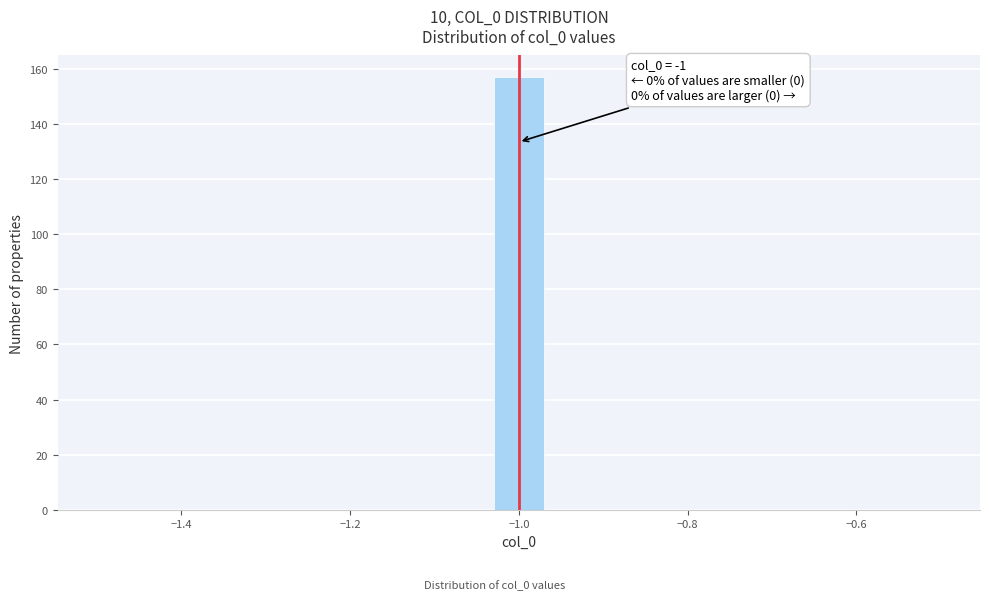

Read against the x-axis, roughly where is the centre of the tallest bar?

-1.00